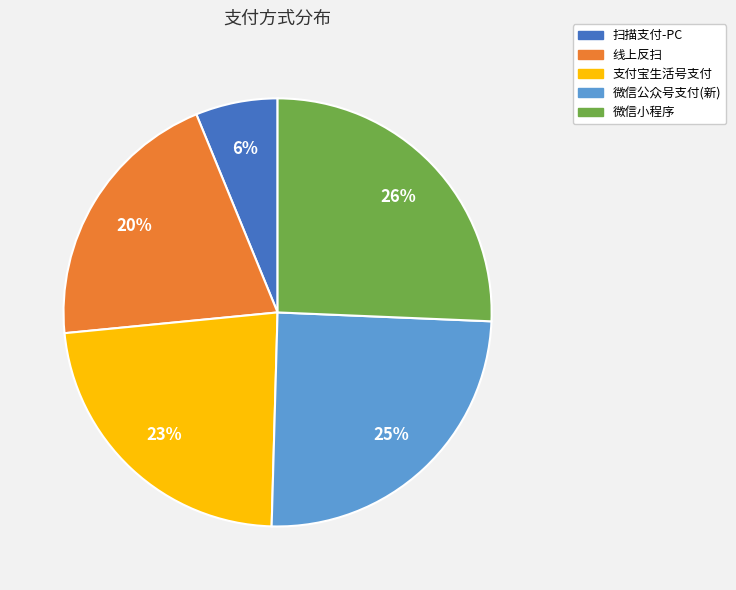

How many segments does this pie chart have?

5